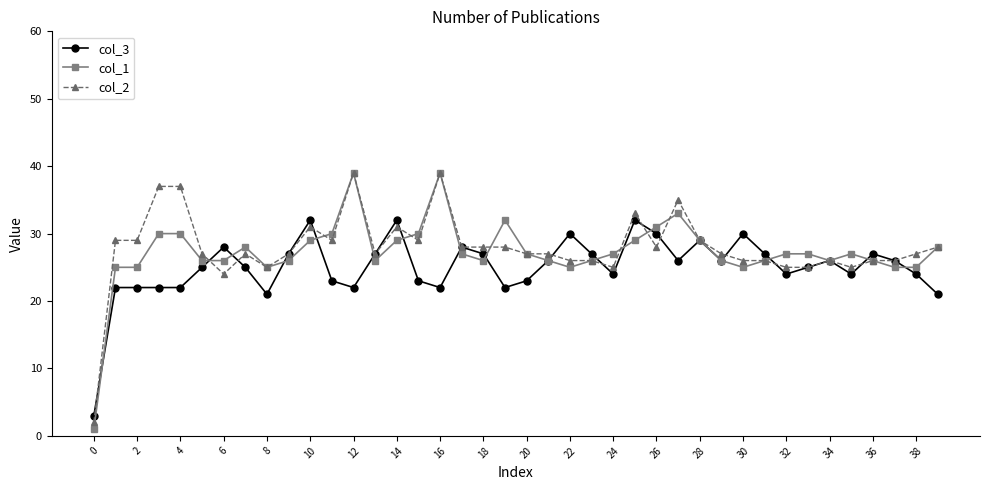

How many categories are shown in the chart?

40